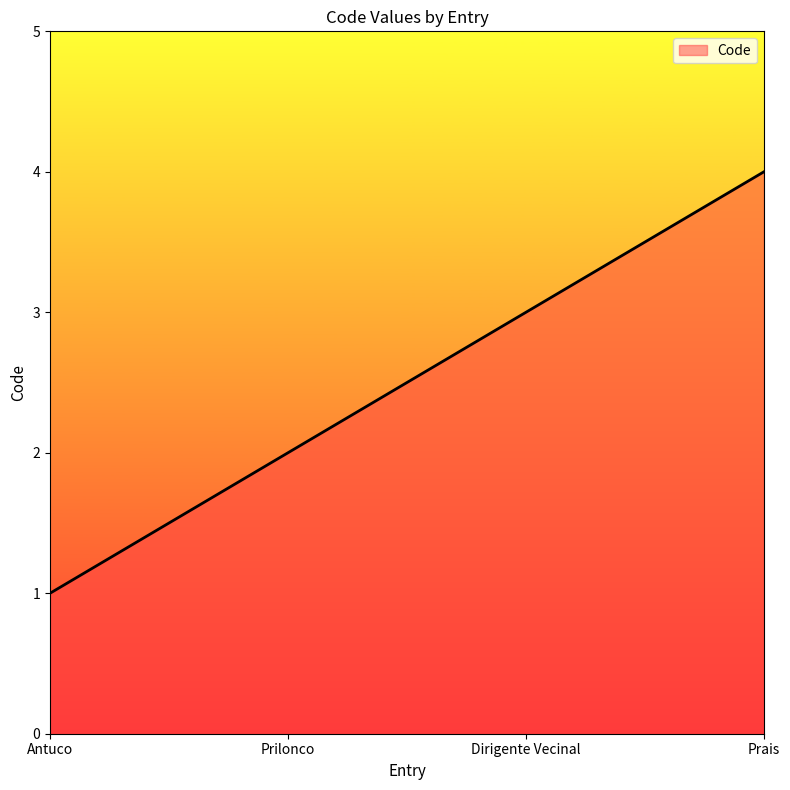

Which label corresponds to the smallest value in the chart?

Antuco